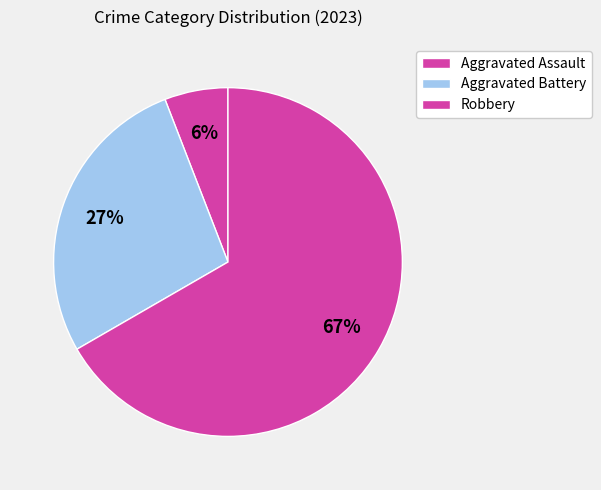

What percentage is the Aggravated Assault slice, to the nearest percent?

6%